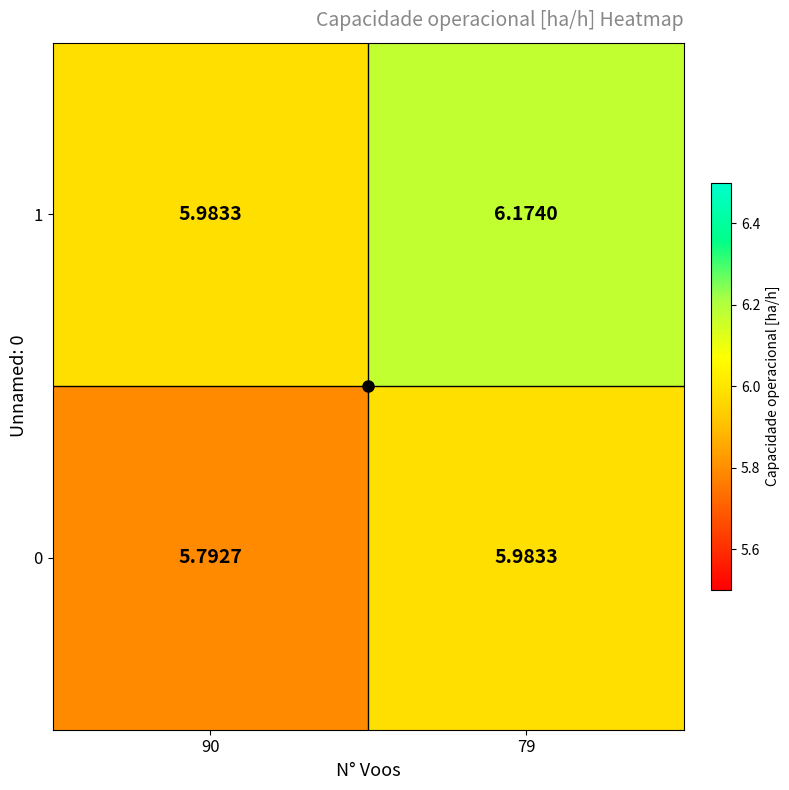

Is the value of 1 at 79 greater than the value of 0 at 79?

Yes